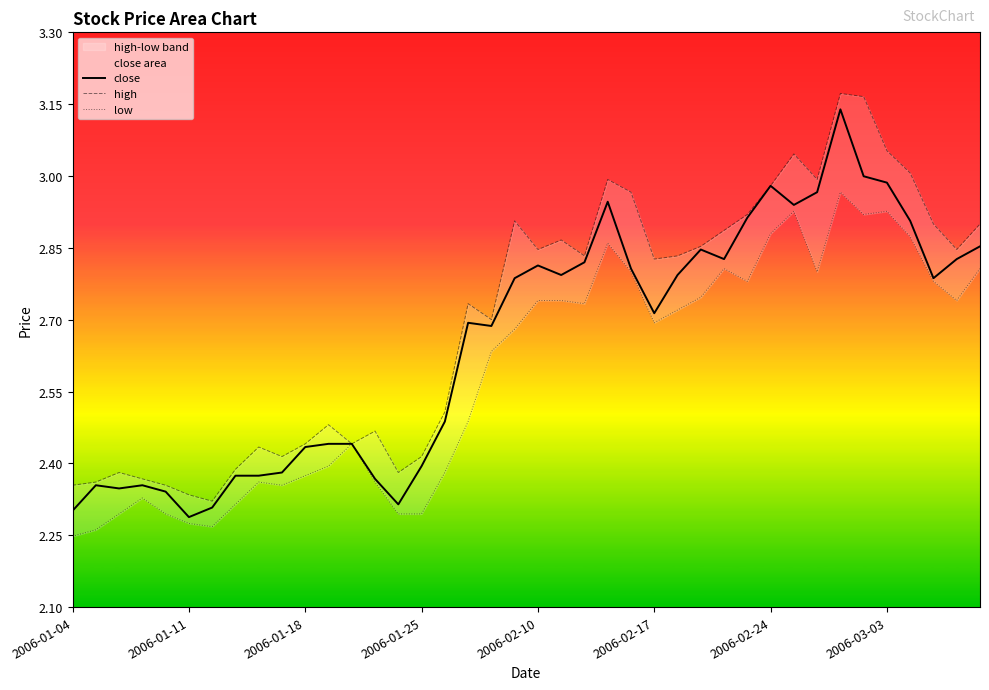

How many lines are shown in the chart?

3